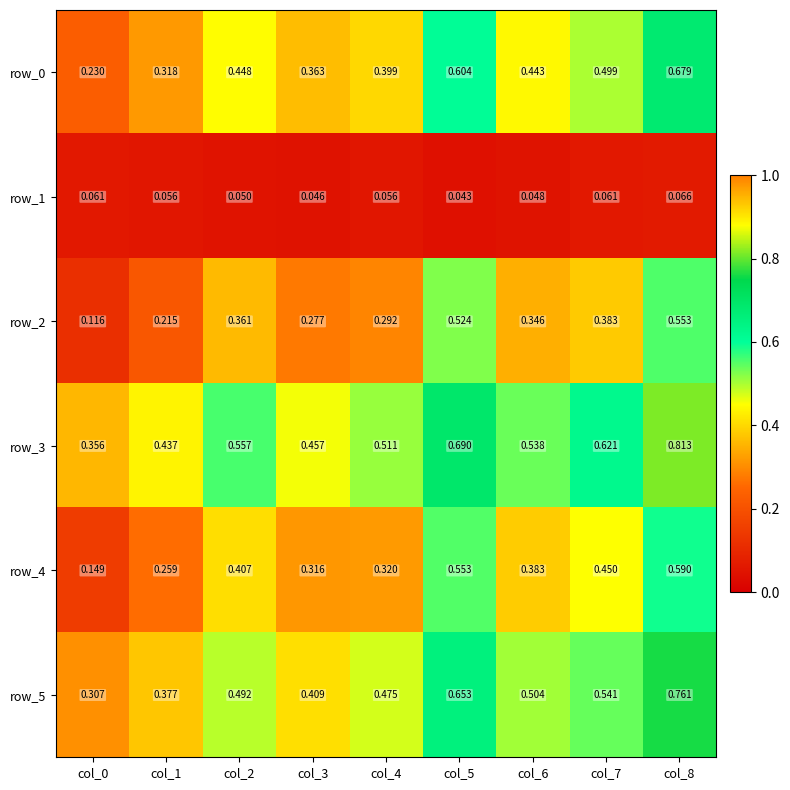

Which series has the largest range (max minus min)?

row_3